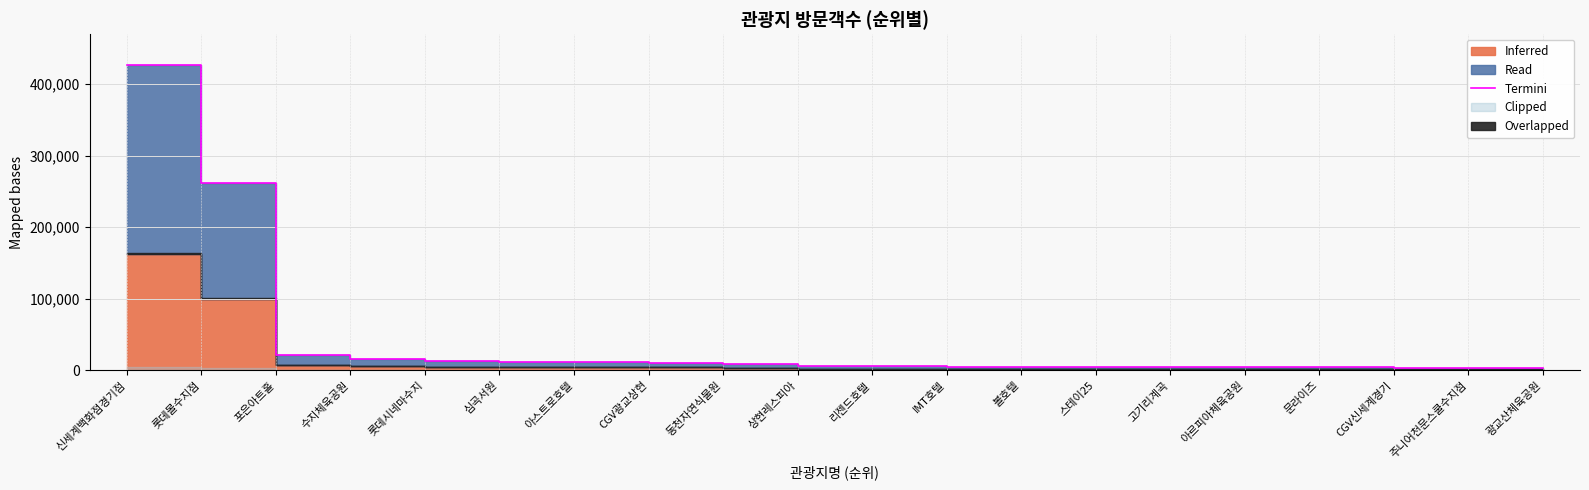

List the labels in order of value, largest first.

신세계백화점경기점, 롯데몰수지점, 포은아트홀, 수지체육공원, 롯데시네마수지, 심곡서원, 아스트로호텔, CGV광교상현, 동천자연식물원, 상현레스피아, 리젠드호텔, IMT호텔, 볼호텔, 스테이25, 고기리계곡, 아르피아체육공원, 문라이즈, CGV신세계경기, 주니어천문스쿨수지점, 광교산체육공원